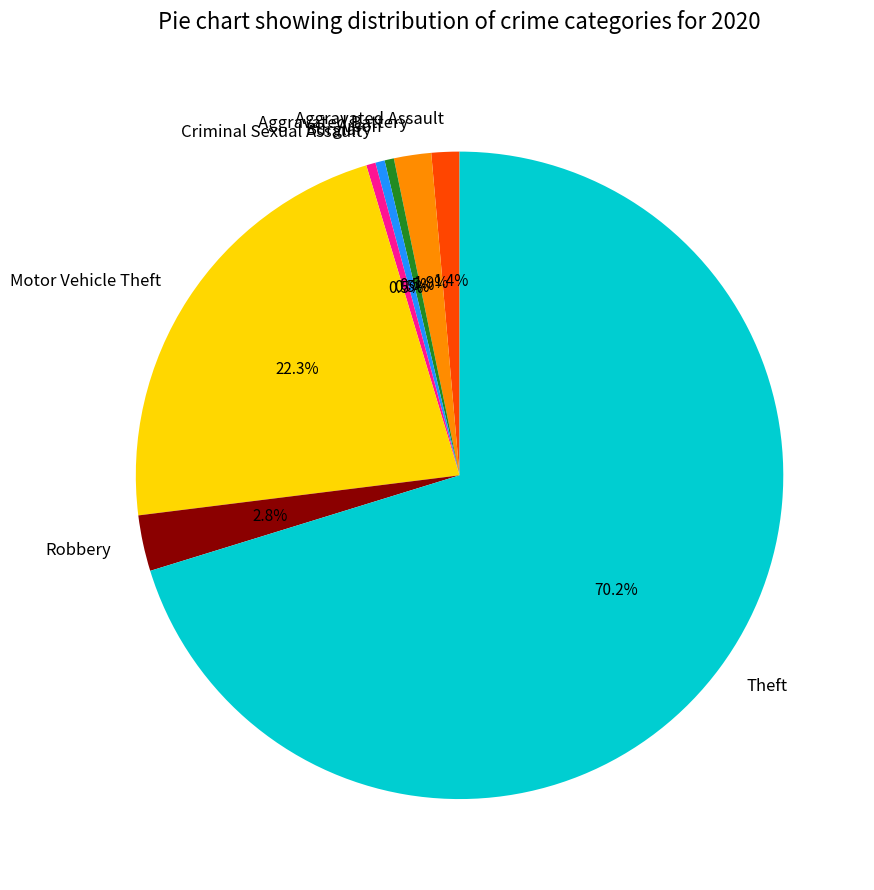

What is the ratio of the value at Robbery to the value at Aggravated Battery?

1.5